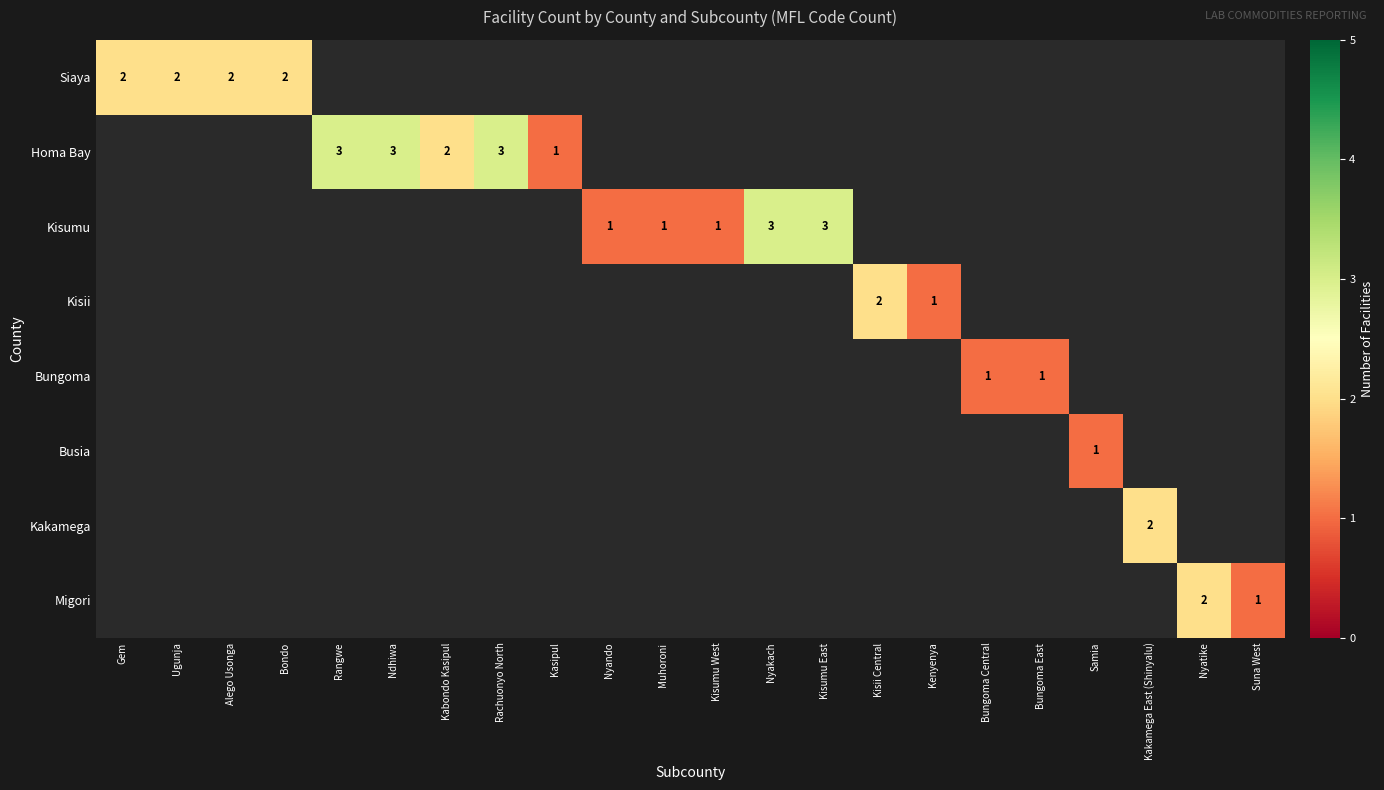

Is it true that Homa Bay equals 1 at Kasipul?

True